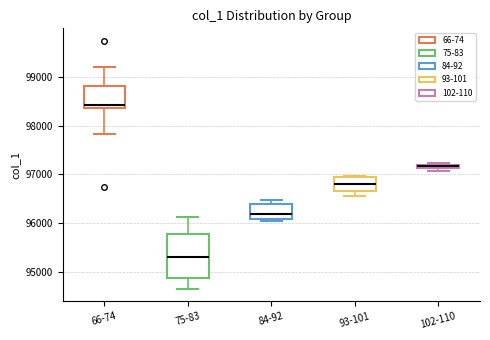

Where does the lower whisker of the box for 66-74 end on the y-axis? The values are not printed on the chart, so give them approximately, as read against the axis.

97800